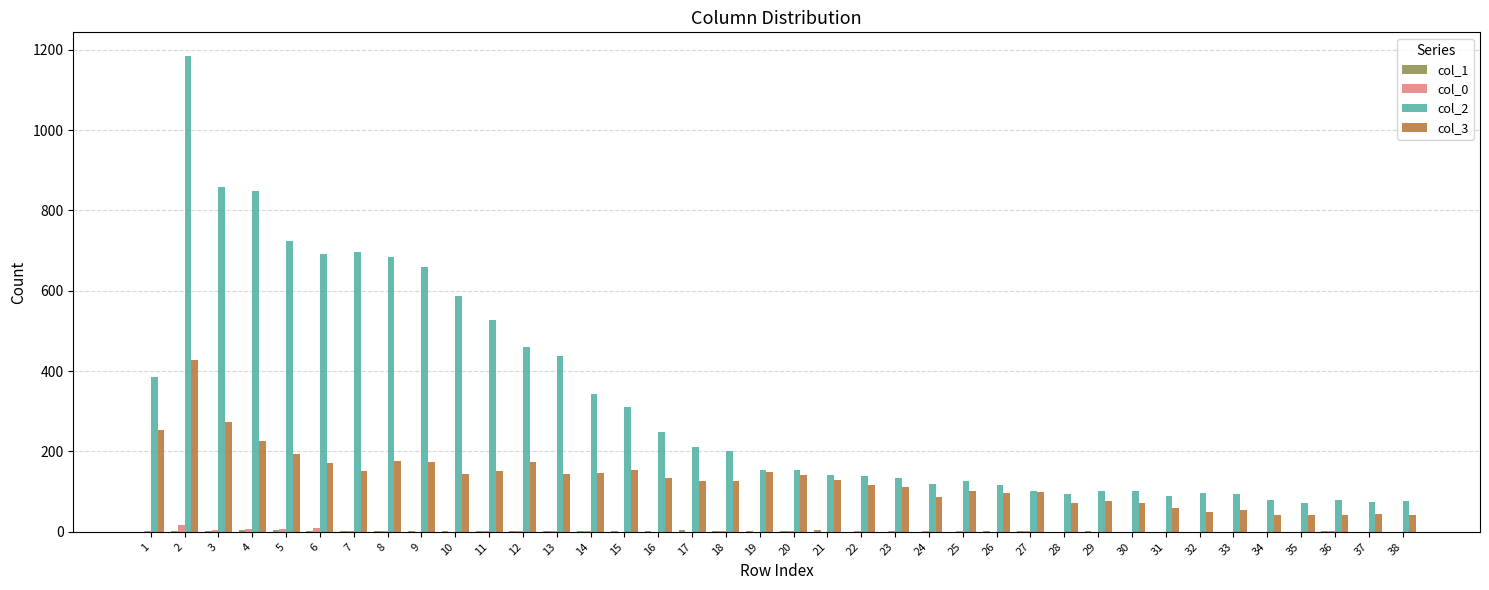

Is it true that col_2 equals 89 at 31?

True